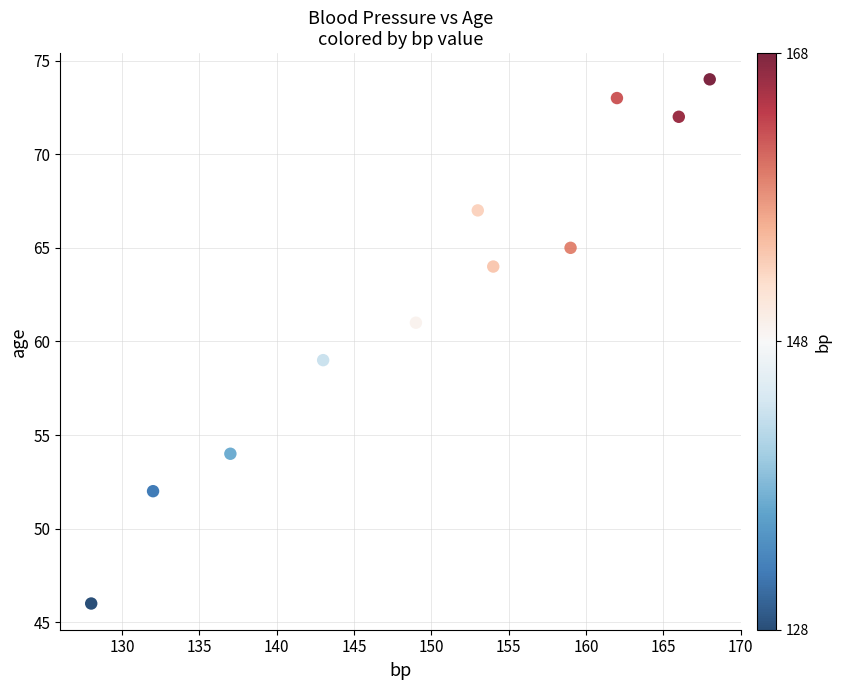

What is the range of X values (max minus min)?

40